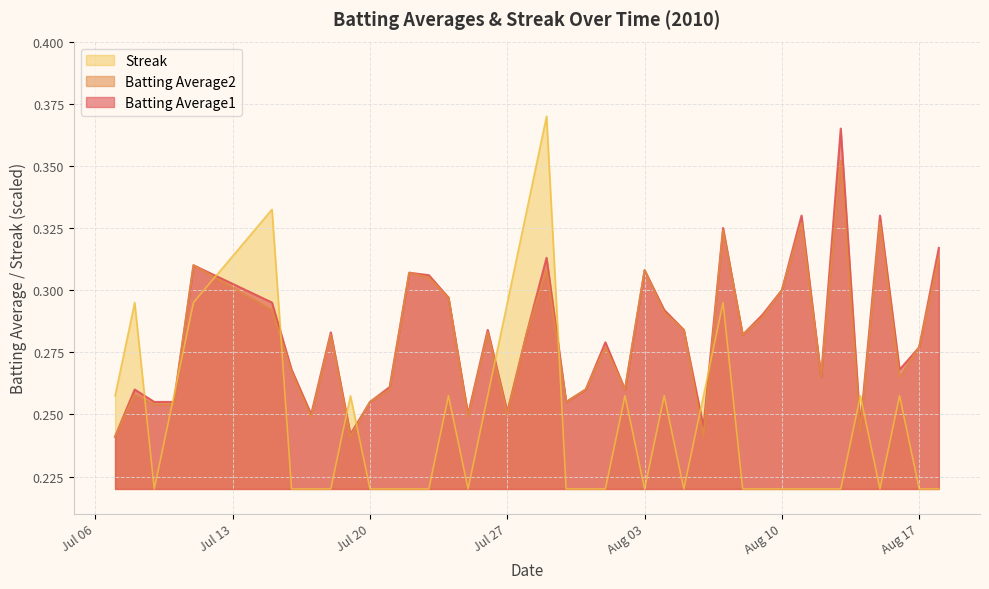

Which category has the highest value across all series?

2010-07-29